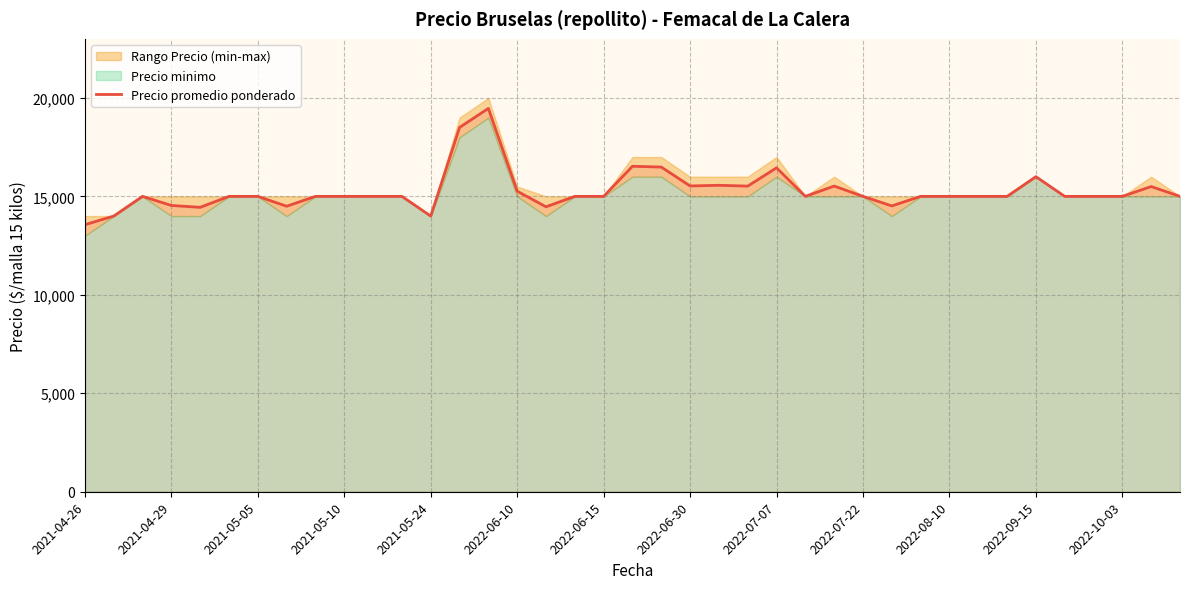

What is the approximate value at 31, to the nearest 10?

15000